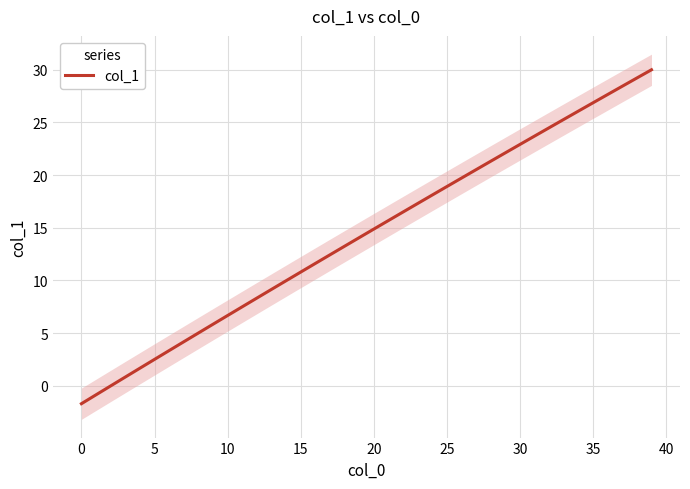

What is the label of the 2nd point from the right?

38